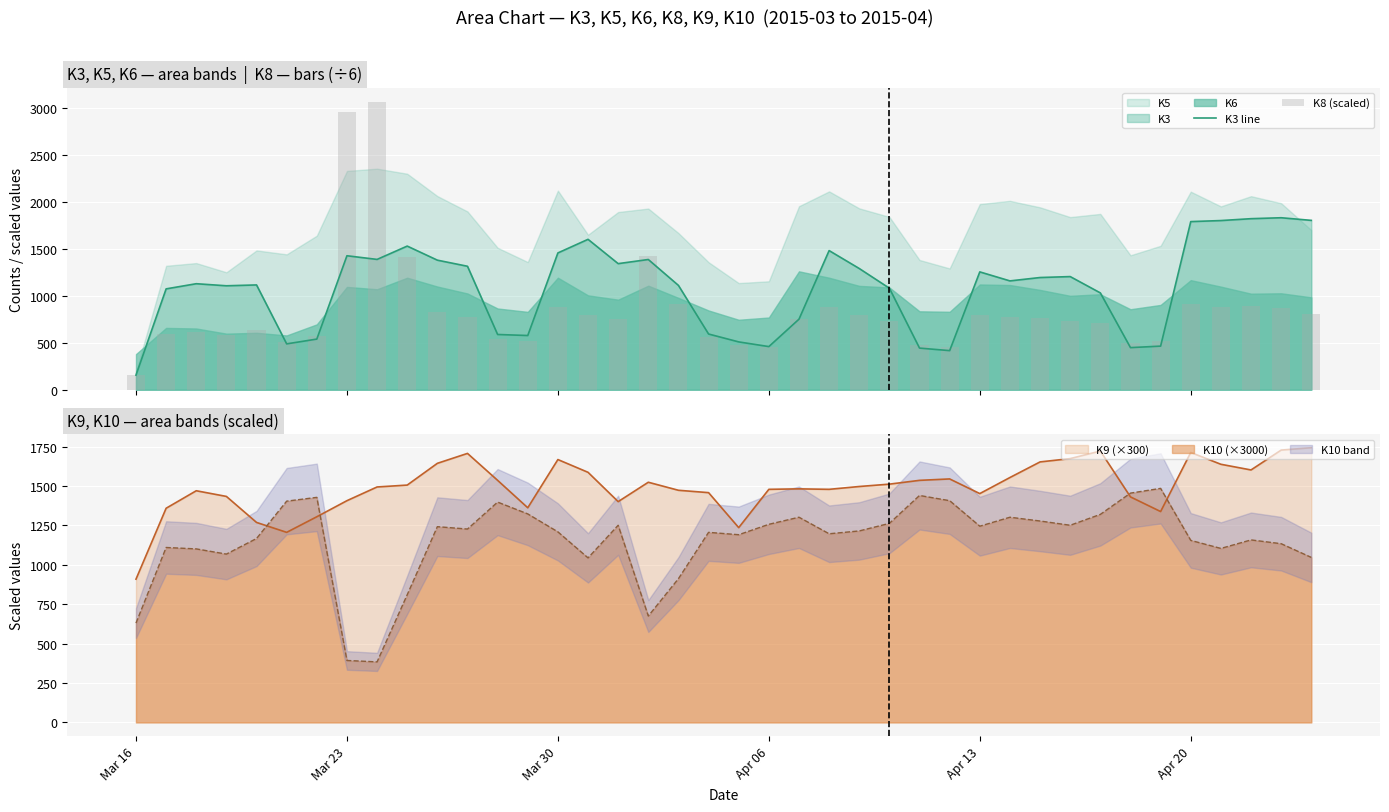

How many intersections are there between K9 (×300) and K10 (×3000)?

4